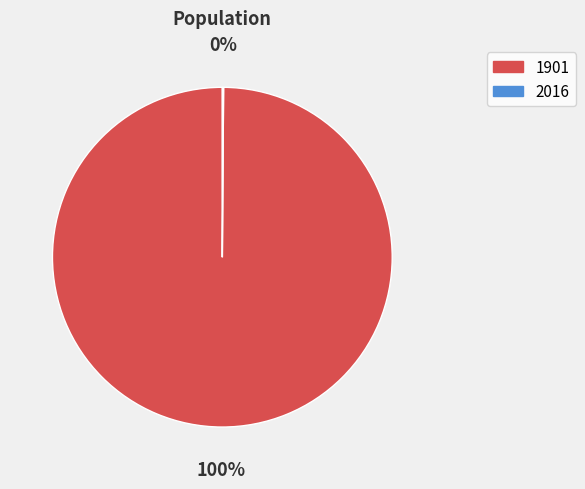

The 1901 slice represents 91% of the pie. True or false?

False